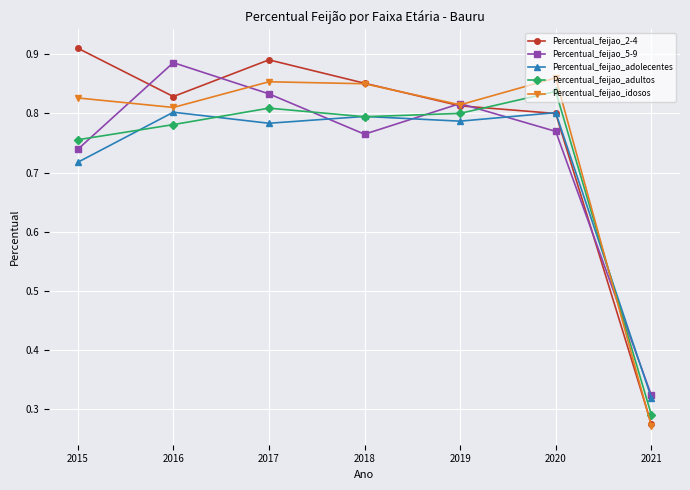

Is the value of Percentual_feijao_5-9 at 2020 greater than the value of Percentual_feijao_idosos at 2021?

Yes